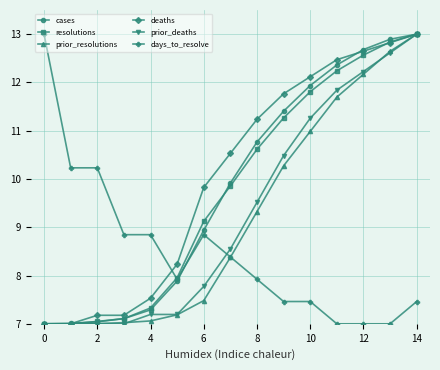

What is the value of the prior_resolutions point at the 3rd from the left?

7.0